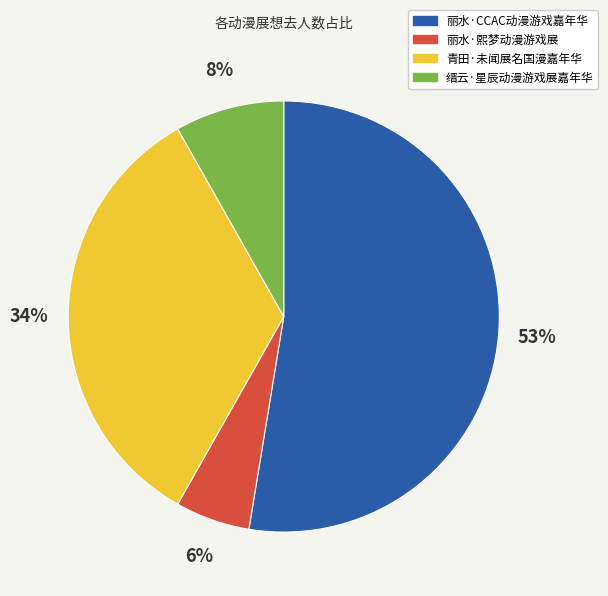

Which category has the smallest portion of the pie?

丽水·熙梦动漫游戏展